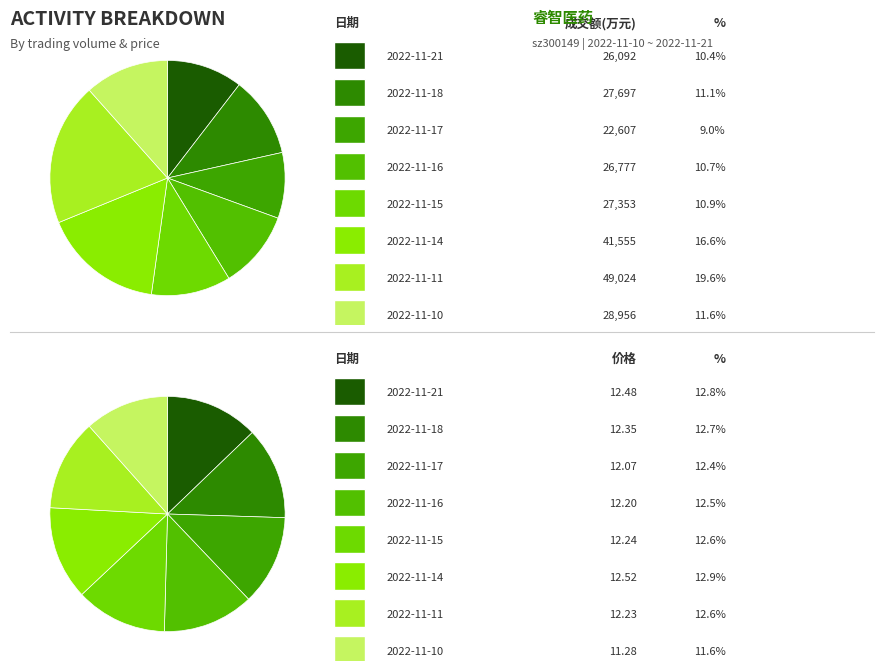

What is the change in value from 2022-11-16 to 2022-11-11?

+22247